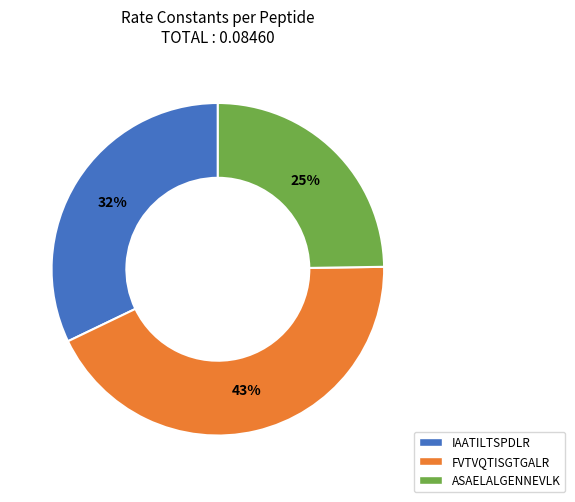

The IAATILTSPDLR slice represents 32% of the pie. True or false?

True